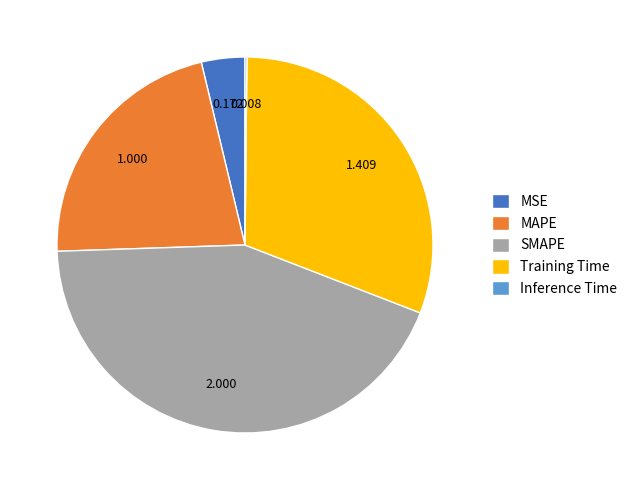

What is the largest slice in the pie chart?

SMAPE